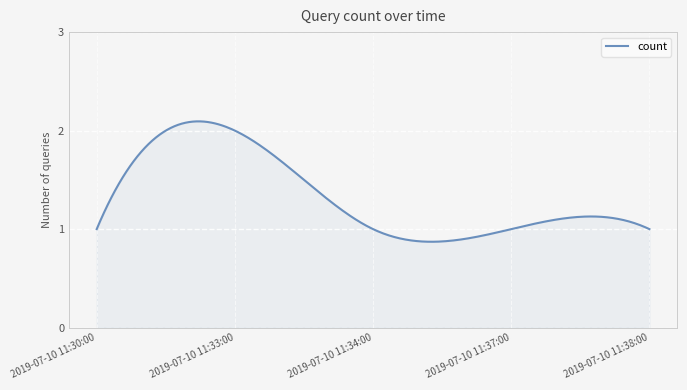

How many lines are shown in the chart?

1